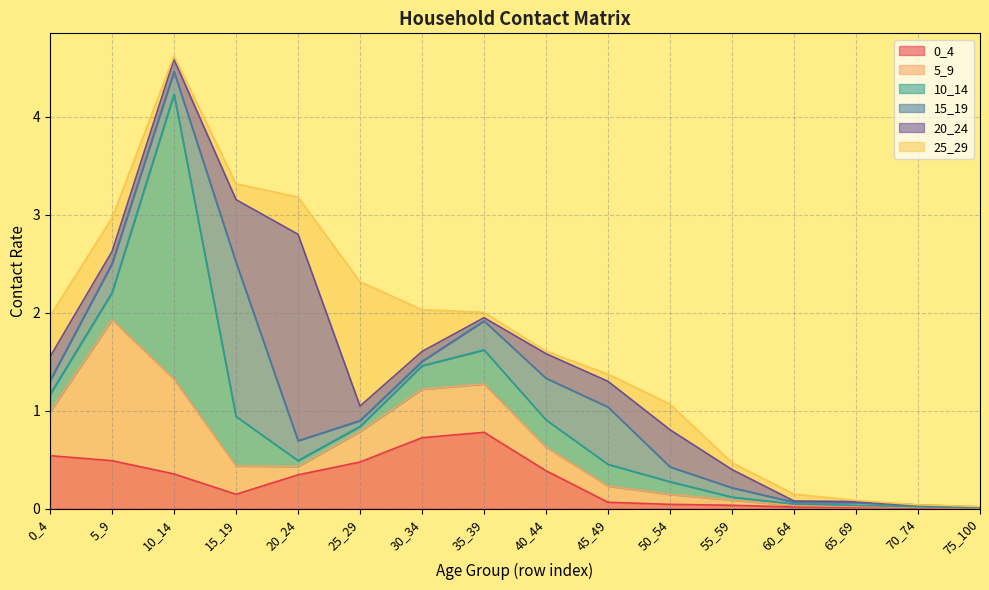

What is the value of the 25_29 point at the 1st from the left?

0.4